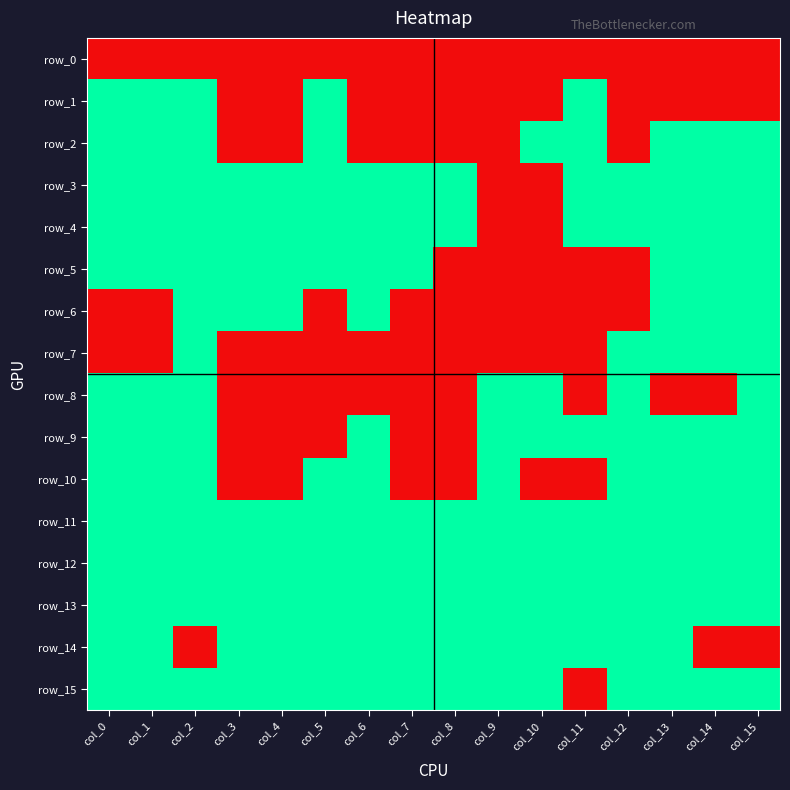

Reading right to left, what are all the values shown in this chart?

row_0: col_15=0	col_14=0	col_13=0	col_12=0	col_11=0	col_10=0	col_9=0	col_8=0	col_7=0	col_6=0	col_5=0	col_4=0	col_3=0	col_2=0	col_1=0	col_0=0
row_1: col_15=0	col_14=0	col_13=0	col_12=0	col_11=1	col_10=0	col_9=0	col_8=0	col_7=0	col_6=0	col_5=1	col_4=0	col_3=0	col_2=1	col_1=1	col_0=1
row_2: col_15=1	col_14=1	col_13=1	col_12=0	col_11=1	col_10=1	col_9=0	col_8=0	col_7=0	col_6=0	col_5=1	col_4=0	col_3=0	col_2=1	col_1=1	col_0=1
row_3: col_15=1	col_14=1	col_13=1	col_12=1	col_11=1	col_10=0	col_9=0	col_8=1	col_7=1	col_6=1	col_5=1	col_4=1	col_3=1	col_2=1	col_1=1	col_0=1
row_4: col_15=1	col_14=1	col_13=1	col_12=1	col_11=1	col_10=0	col_9=0	col_8=1	col_7=1	col_6=1	col_5=1	col_4=1	col_3=1	col_2=1	col_1=1	col_0=1
row_5: col_15=1	col_14=1	col_13=1	col_12=0	col_11=0	col_10=0	col_9=0	col_8=0	col_7=1	col_6=1	col_5=1	col_4=1	col_3=1	col_2=1	col_1=1	col_0=1
row_6: col_15=1	col_14=1	col_13=1	col_12=0	col_11=0	col_10=0	col_9=0	col_8=0	col_7=0	col_6=1	col_5=0	col_4=1	col_3=1	col_2=1	col_1=0	col_0=0
row_7: col_15=1	col_14=1	col_13=1	col_12=1	col_11=0	col_10=0	col_9=0	col_8=0	col_7=0	col_6=0	col_5=0	col_4=0	col_3=0	col_2=1	col_1=0	col_0=0
row_8: col_15=1	col_14=0	col_13=0	col_12=1	col_11=0	col_10=1	col_9=1	col_8=0	col_7=0	col_6=0	col_5=0	col_4=0	col_3=0	col_2=1	col_1=1	col_0=1
row_9: col_15=1	col_14=1	col_13=1	col_12=1	col_11=1	col_10=1	col_9=1	col_8=0	col_7=0	col_6=1	col_5=0	col_4=0	col_3=0	col_2=1	col_1=1	col_0=1
row_10: col_15=1	col_14=1	col_13=1	col_12=1	col_11=0	col_10=0	col_9=1	col_8=0	col_7=0	col_6=1	col_5=1	col_4=0	col_3=0	col_2=1	col_1=1	col_0=1
row_11: col_15=1	col_14=1	col_13=1	col_12=1	col_11=1	col_10=1	col_9=1	col_8=1	col_7=1	col_6=1	col_5=1	col_4=1	col_3=1	col_2=1	col_1=1	col_0=1
row_12: col_15=1	col_14=1	col_13=1	col_12=1	col_11=1	col_10=1	col_9=1	col_8=1	col_7=1	col_6=1	col_5=1	col_4=1	col_3=1	col_2=1	col_1=1	col_0=1
row_13: col_15=1	col_14=1	col_13=1	col_12=1	col_11=1	col_10=1	col_9=1	col_8=1	col_7=1	col_6=1	col_5=1	col_4=1	col_3=1	col_2=1	col_1=1	col_0=1
row_14: col_15=0	col_14=0	col_13=1	col_12=1	col_11=1	col_10=1	col_9=1	col_8=1	col_7=1	col_6=1	col_5=1	col_4=1	col_3=1	col_2=0	col_1=1	col_0=1
row_15: col_15=1	col_14=1	col_13=1	col_12=1	col_11=0	col_10=1	col_9=1	col_8=1	col_7=1	col_6=1	col_5=1	col_4=1	col_3=1	col_2=1	col_1=1	col_0=1